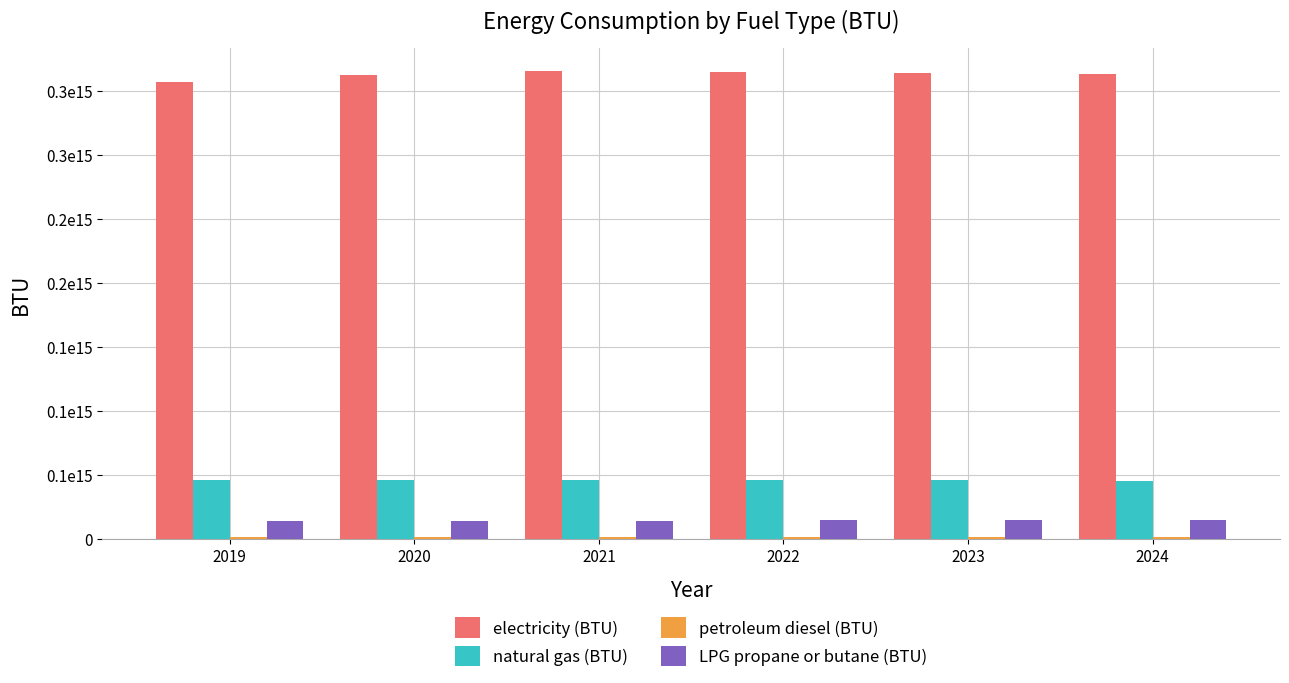

Are the bars grouped side by side (vs. stacked)?

Yes